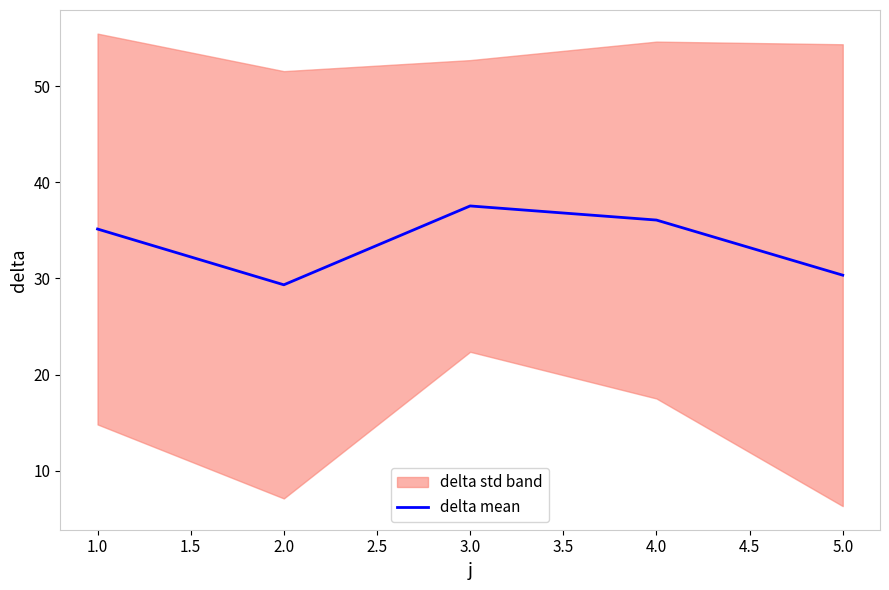

Reading left to right, extract all data points from this chart.

35.1	29.3	37.5	36.1	30.3